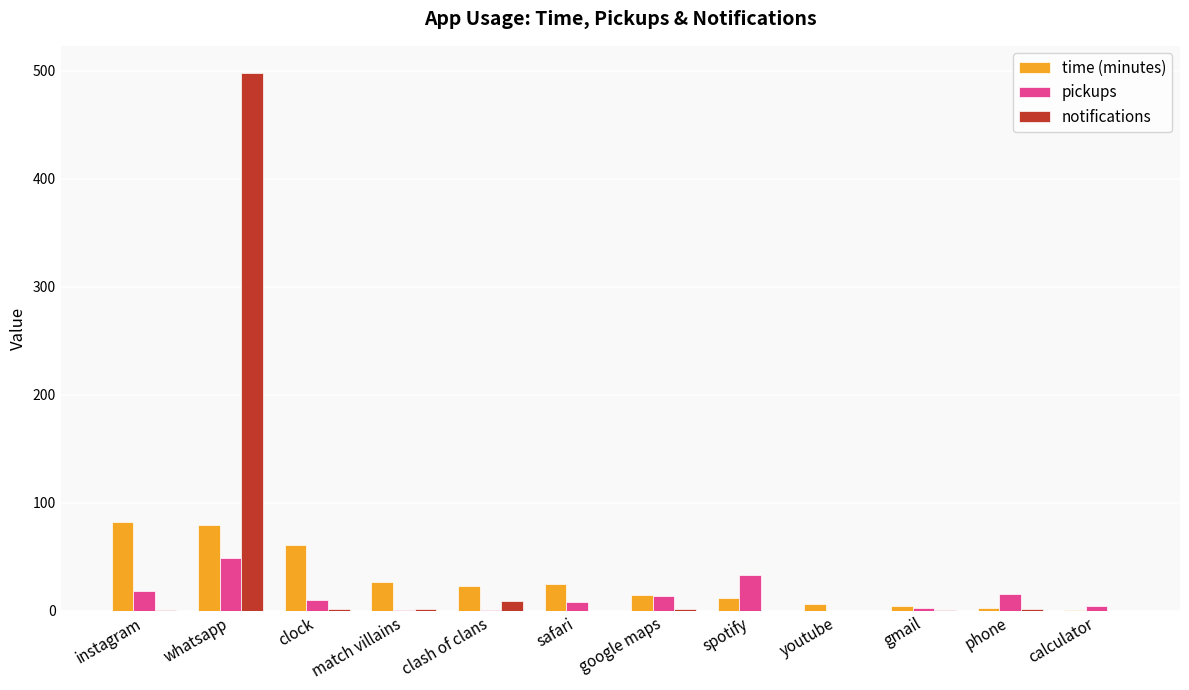

What is the sum of all pickups values?

157